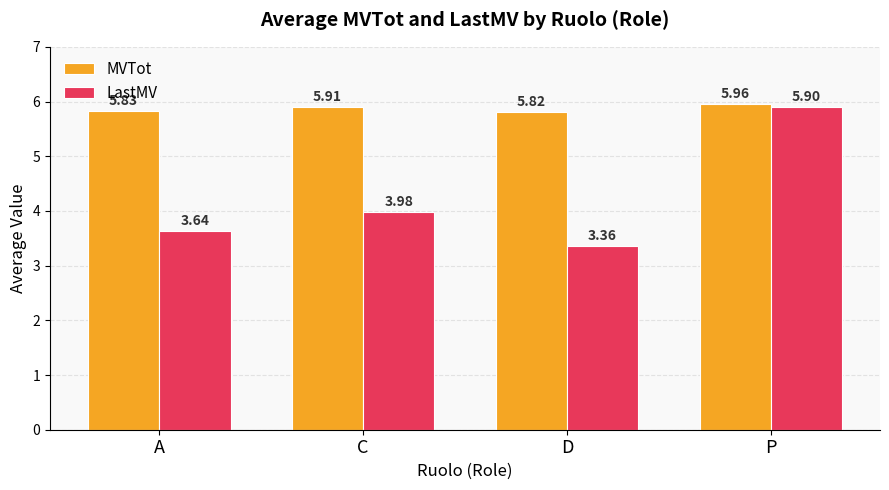

What is the difference between the maximum and minimum values in the LastMV series?

2.5